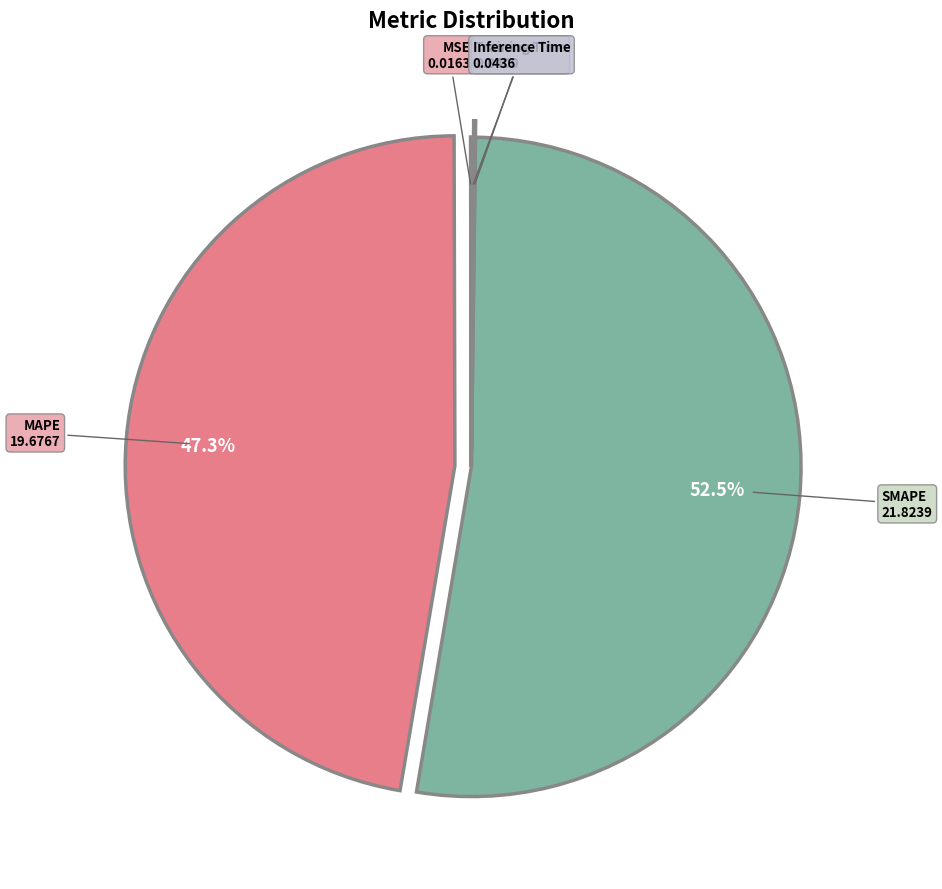

Does any single category account for the majority?

Yes